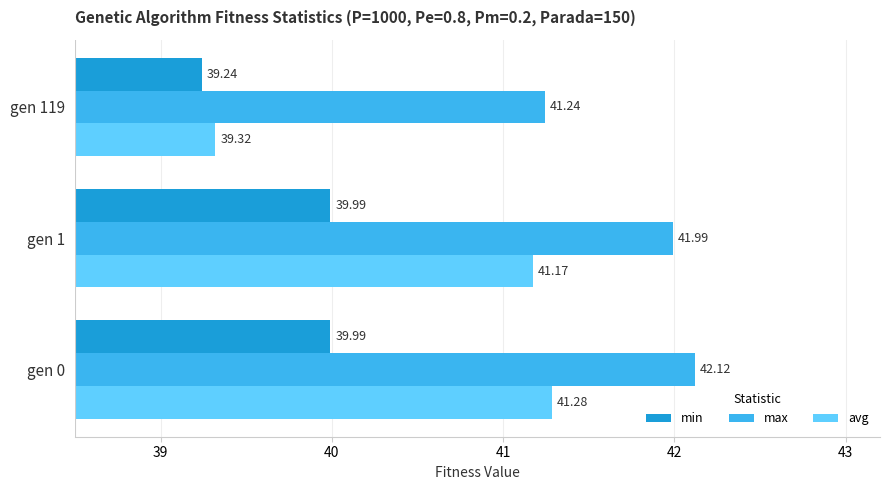

How many series are shown in this chart?

3